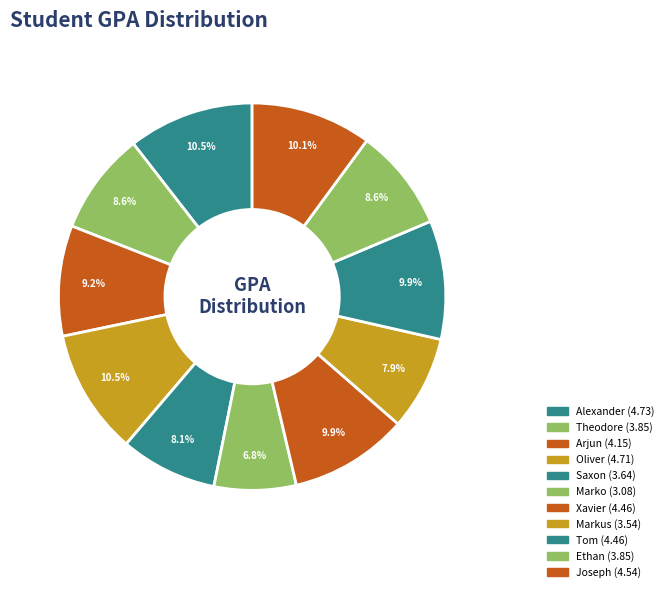

How many segments does this pie chart have?

11